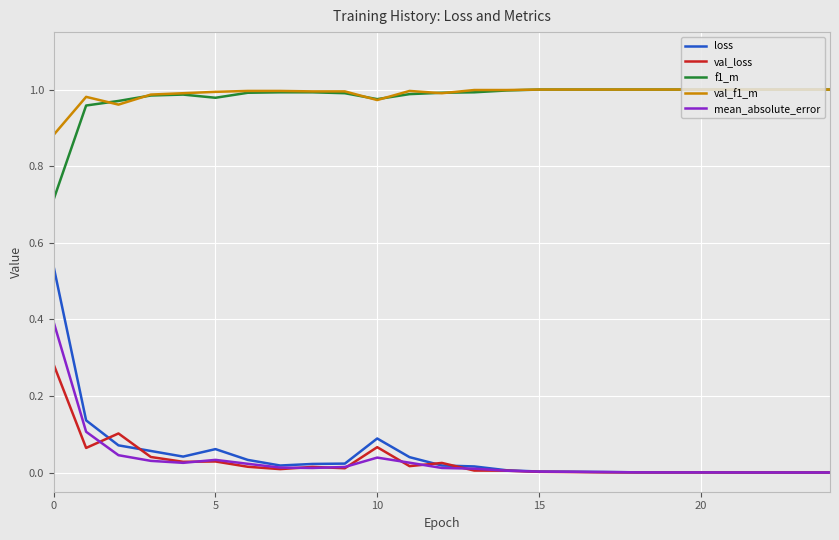

True or false: mean_absolute_error and f1_m intersect in this chart.

False